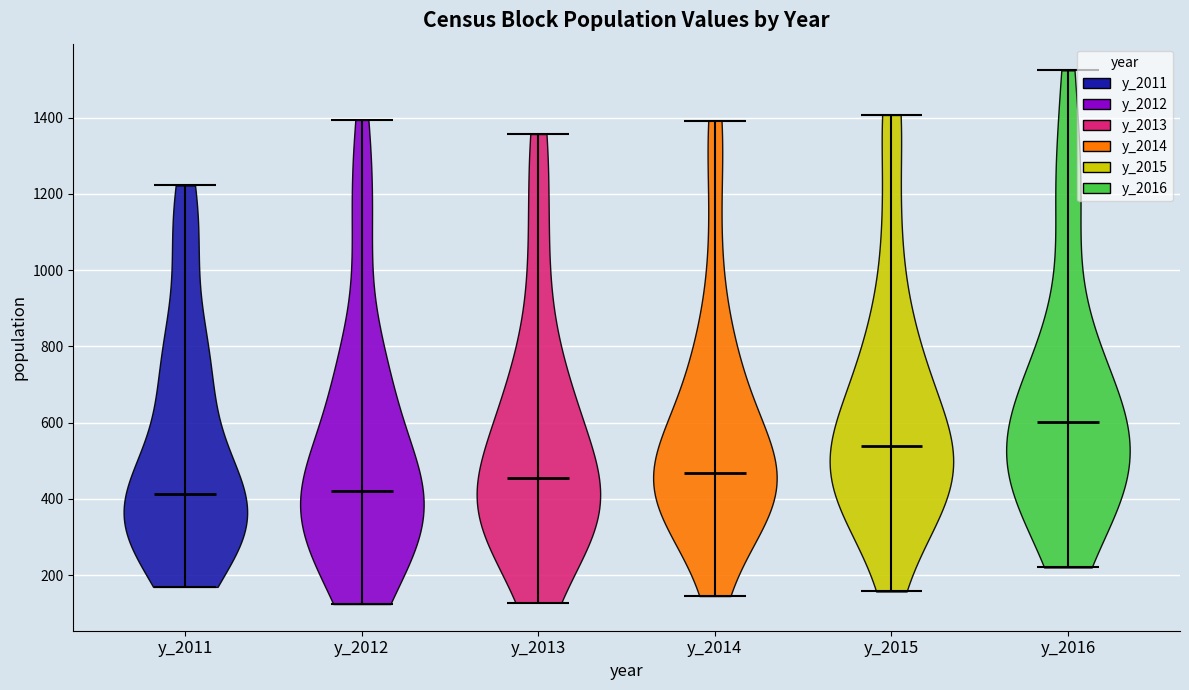

Reading left to right, read every violin against the y-axis: where its median line is, and the lowest and highest points it reaches. The values are not printed on the chart, so give them approximately, as read against the axis.

y_2011: median line 420, lowest point 160, highest point 1220
y_2012: median line 420, lowest point 120, highest point 1400
y_2013: median line 460, lowest point 120, highest point 1360
y_2014: median line 460, lowest point 140, highest point 1400
y_2015: median line 540, lowest point 160, highest point 1400
y_2016: median line 600, lowest point 220, highest point 1520